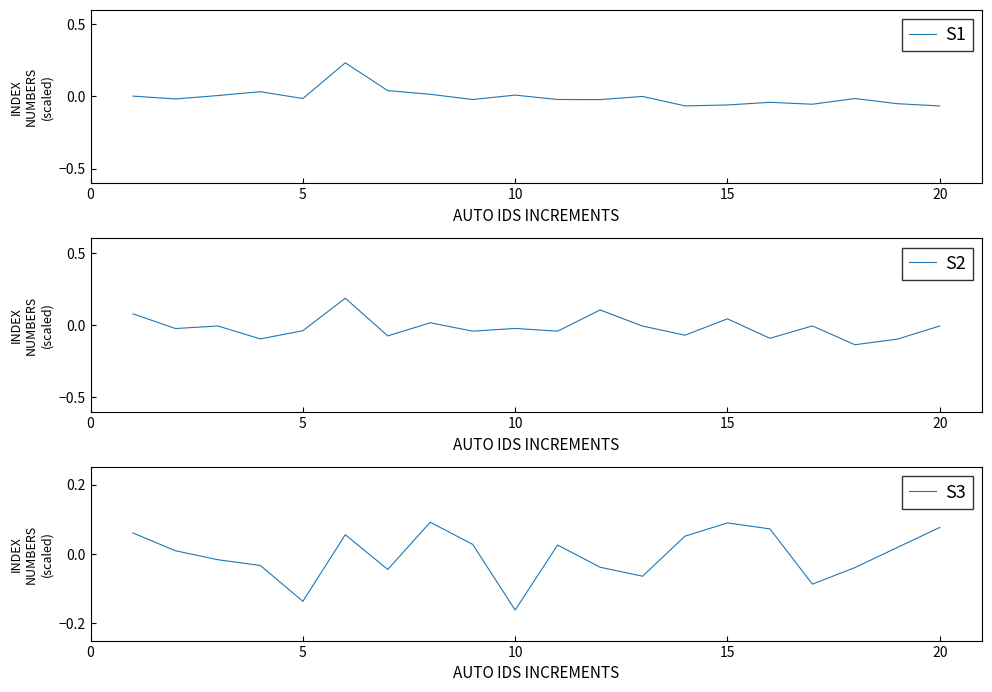

What is the difference between the maximum and minimum values in the S2 series?

0.3